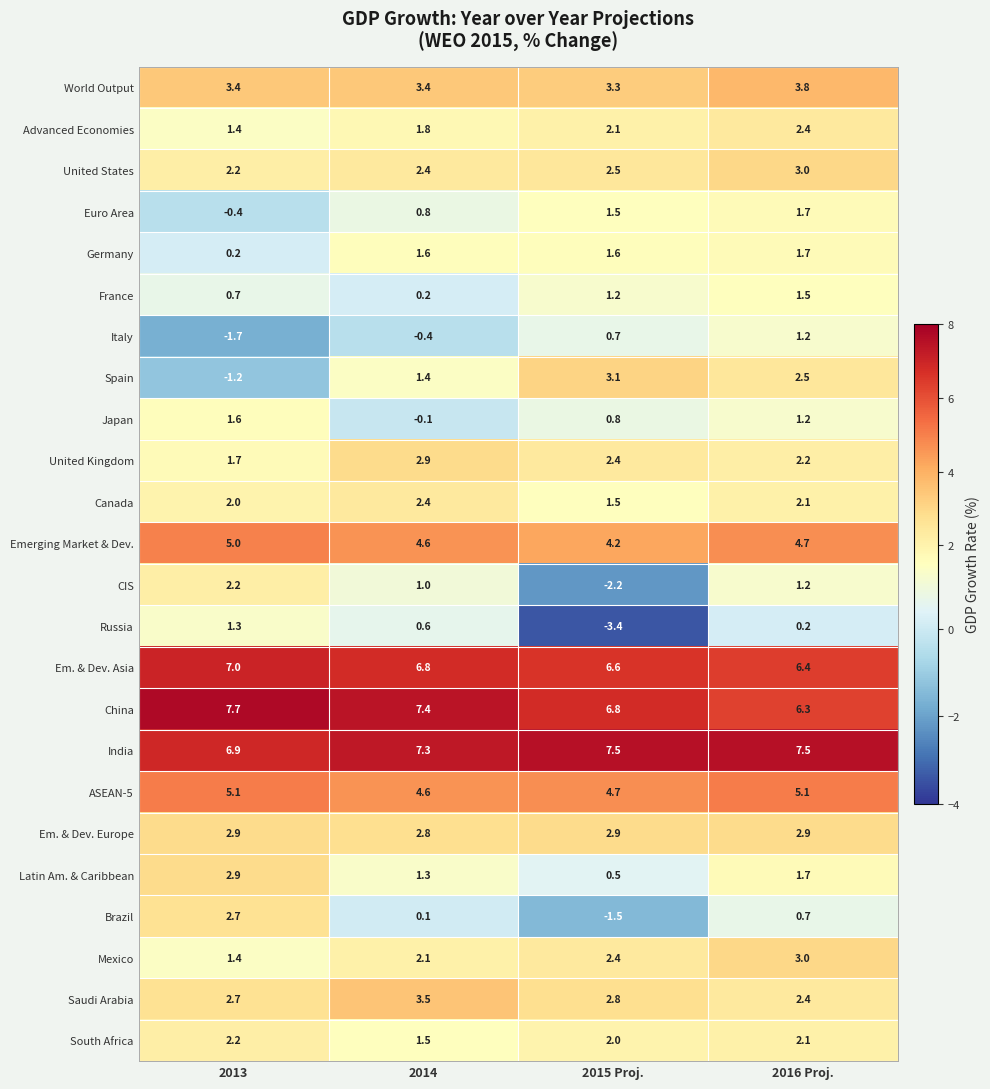

The Advanced Economies series shows 1.0 at 2014. True or false?

False